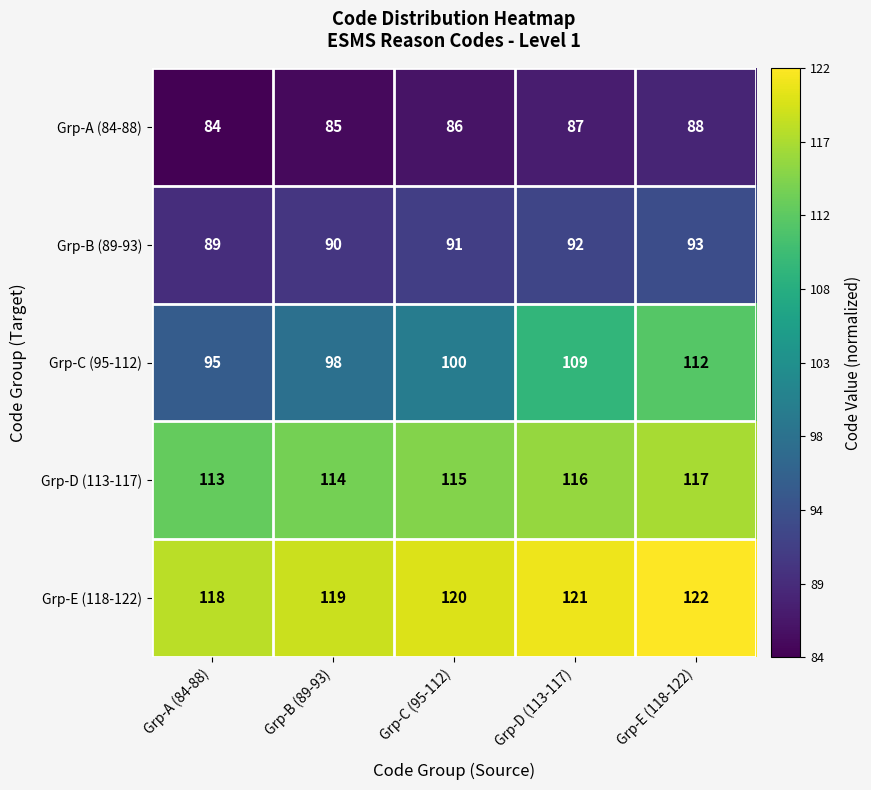

Reading left to right, list all the values displayed in this chart.

Grp-A (84-88): 84	85	86	87	88
Grp-B (89-93): 89	90	91	92	93
Grp-C (95-112): 95	98	100	109	112
Grp-D (113-117): 113	114	115	116	117
Grp-E (118-122): 118	119	120	121	122